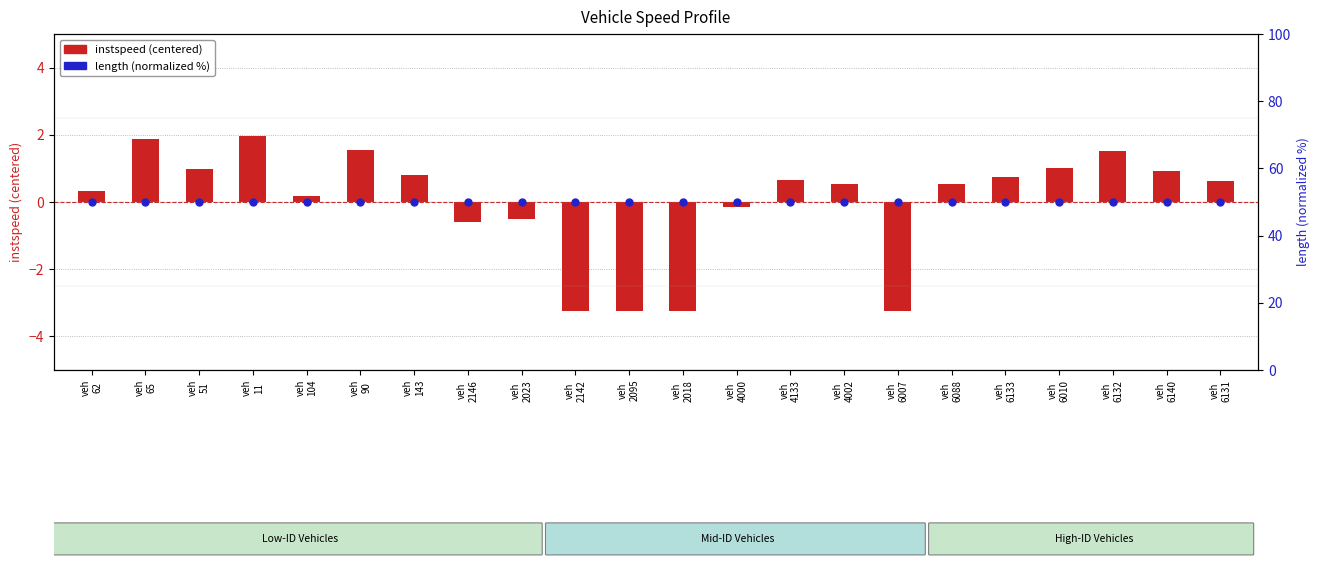

At which category is the sum across all series the highest?

veh
11